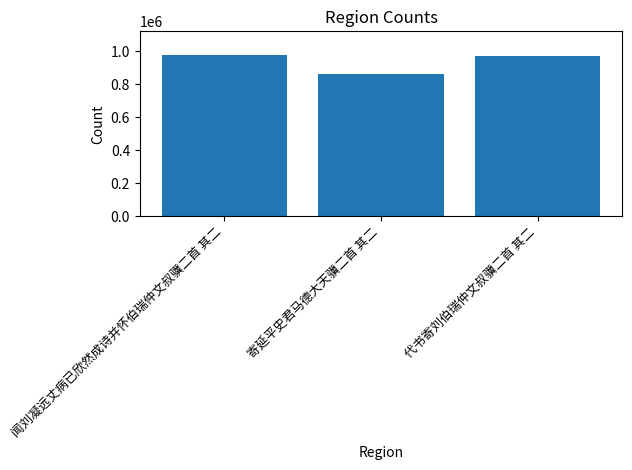

The chart shows a value of 860072 at 寄延平史君马德大天骥二首 其二. True or false?

True